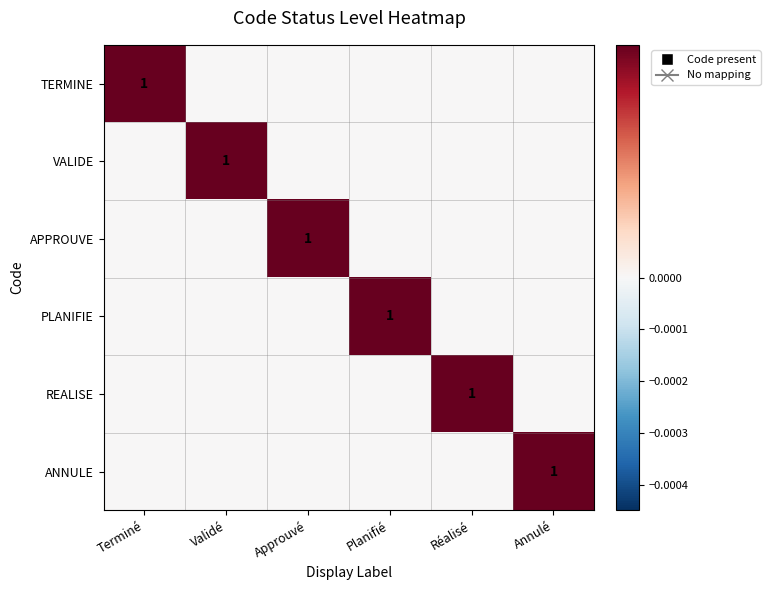

The value of TERMINE at Terminé is 0. True or false?

False